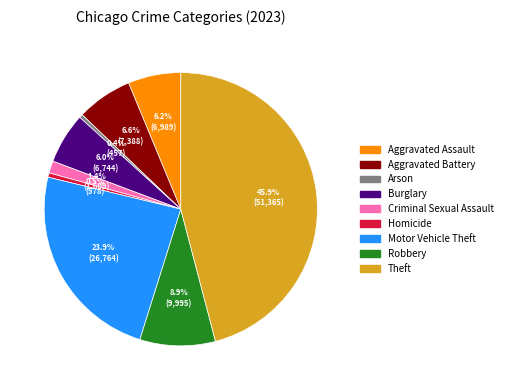

To the nearest percent, what is the combined percentage of Robbery and Burglary?

15%